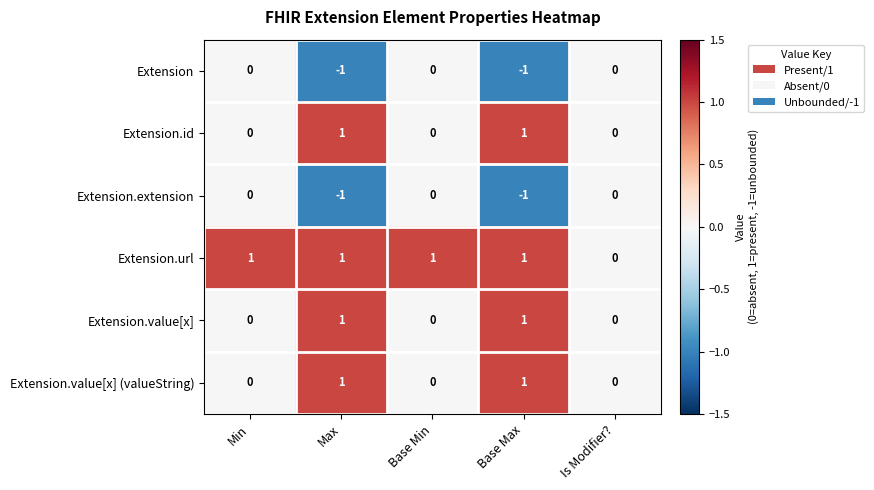

Count the number of categories in the chart.

5